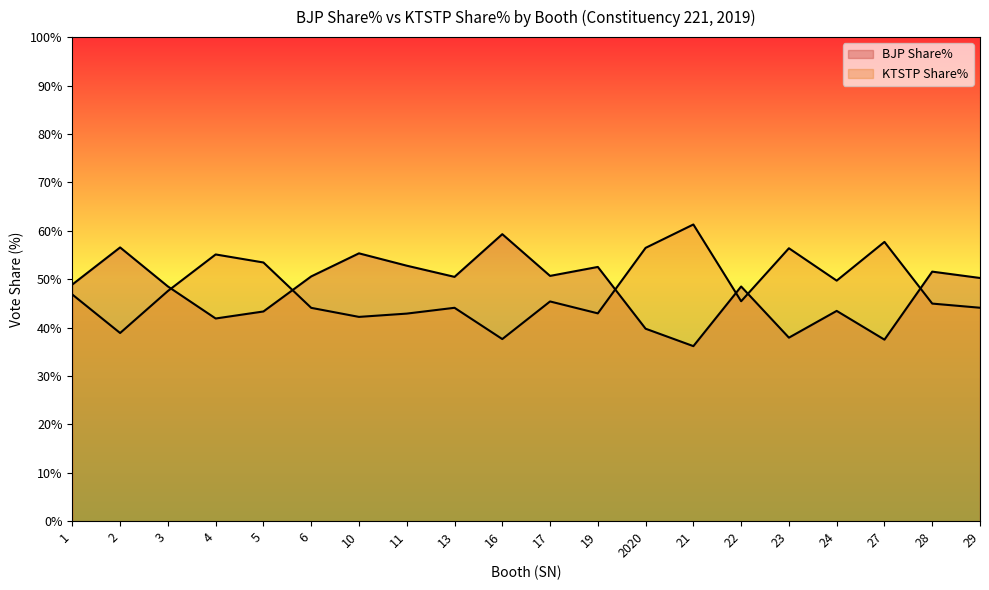

Read the KTSTP Share% value at 16.

37.6